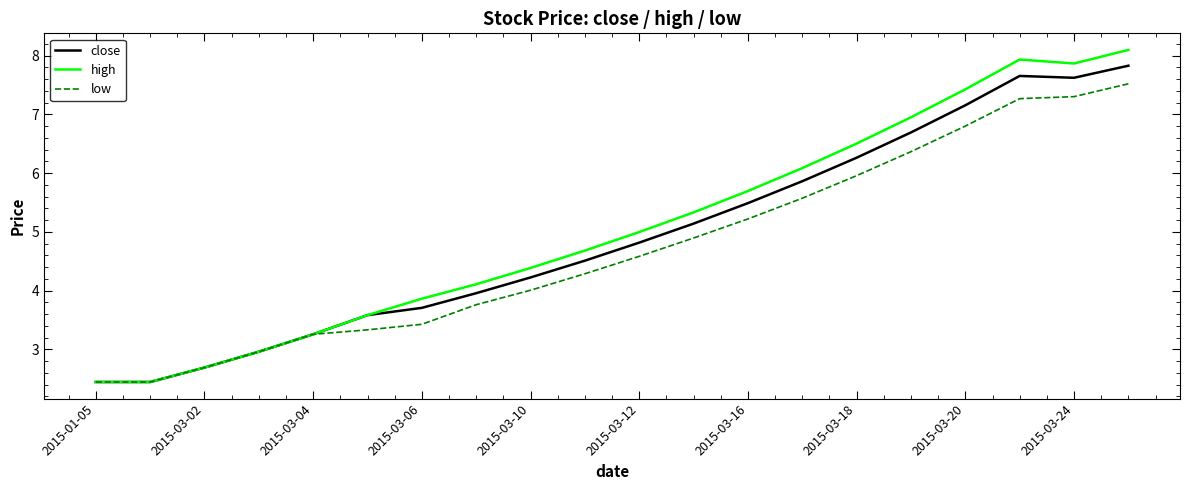

Which series has the widest spread of values?

high